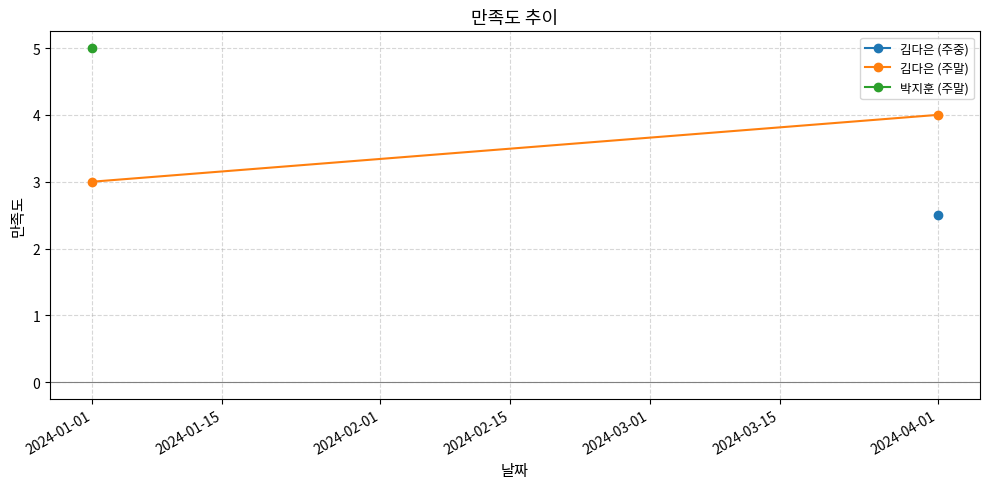

What is the approximate value at 2024-04-01?

4